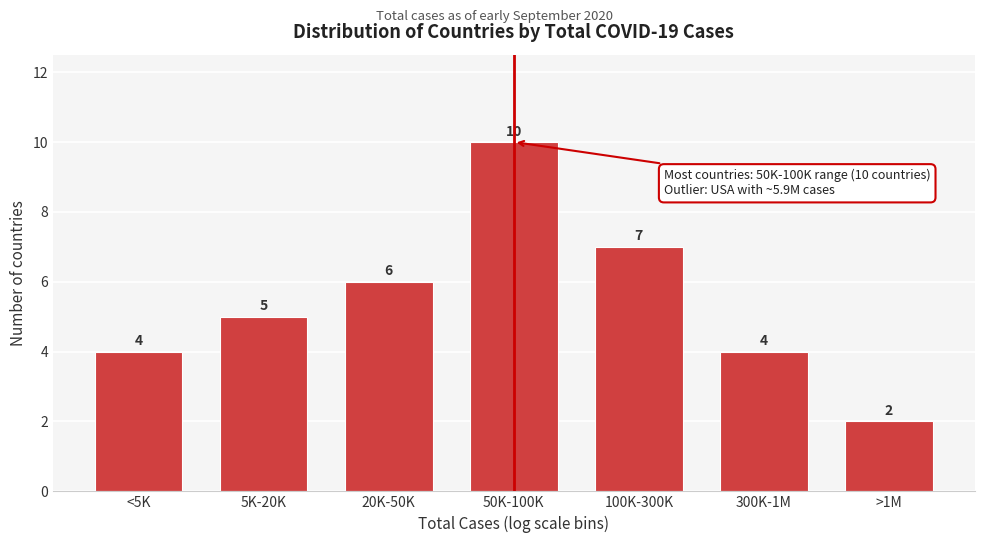

Reading left to right, transcribe all the data shown in this chart.

<5K=4	5K-20K=5	20K-50K=6	50K-100K=10	100K-300K=7	300K-1M=4	>1M=2